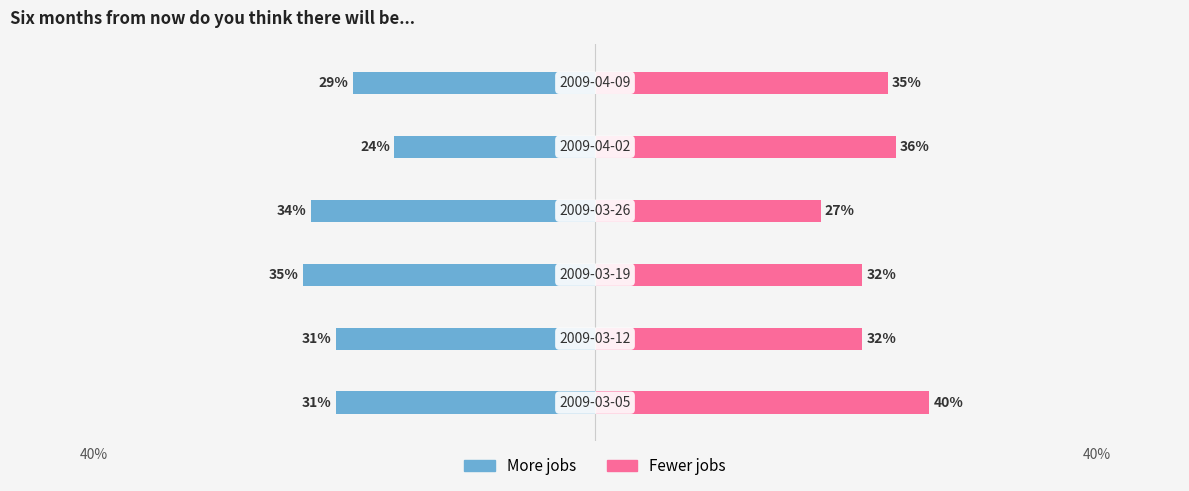

Does the chart contain stacked bars?

No